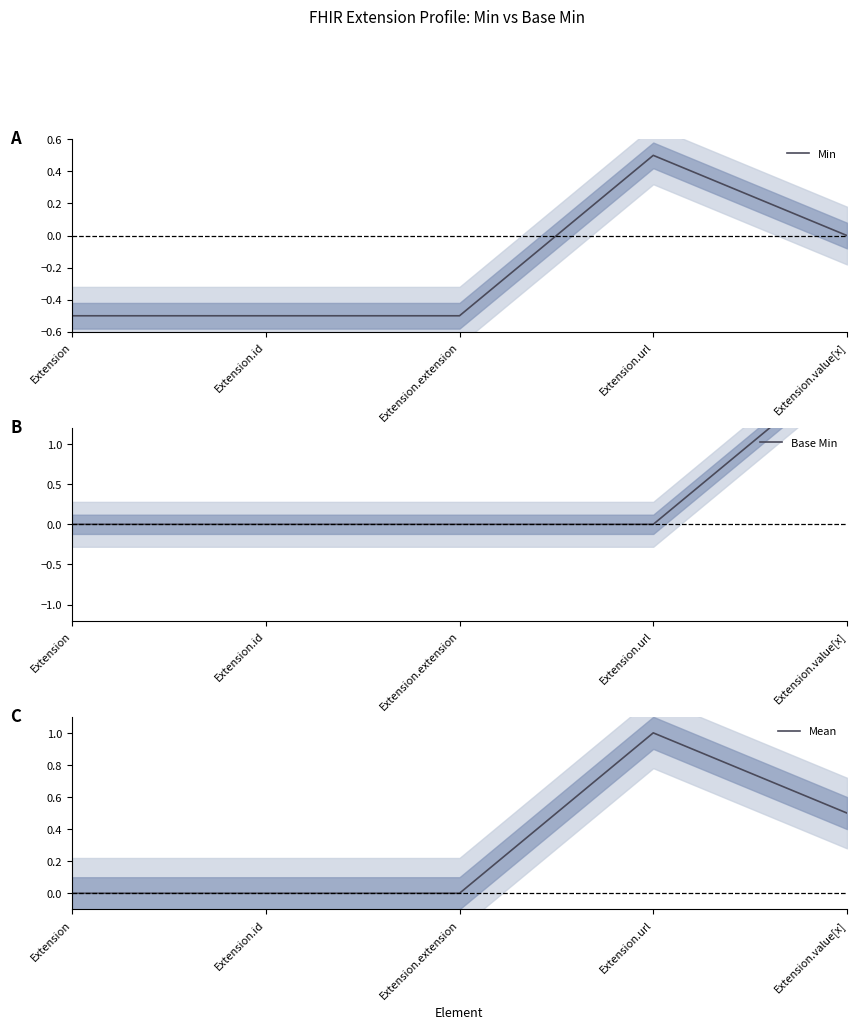

At how many categories does at least one series exceed 0?

2